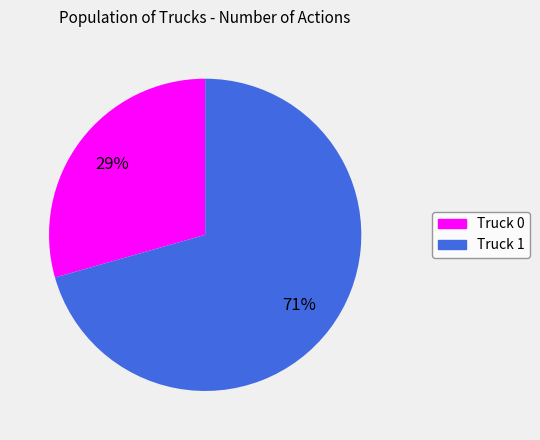

Count the number of slices in the pie.

2